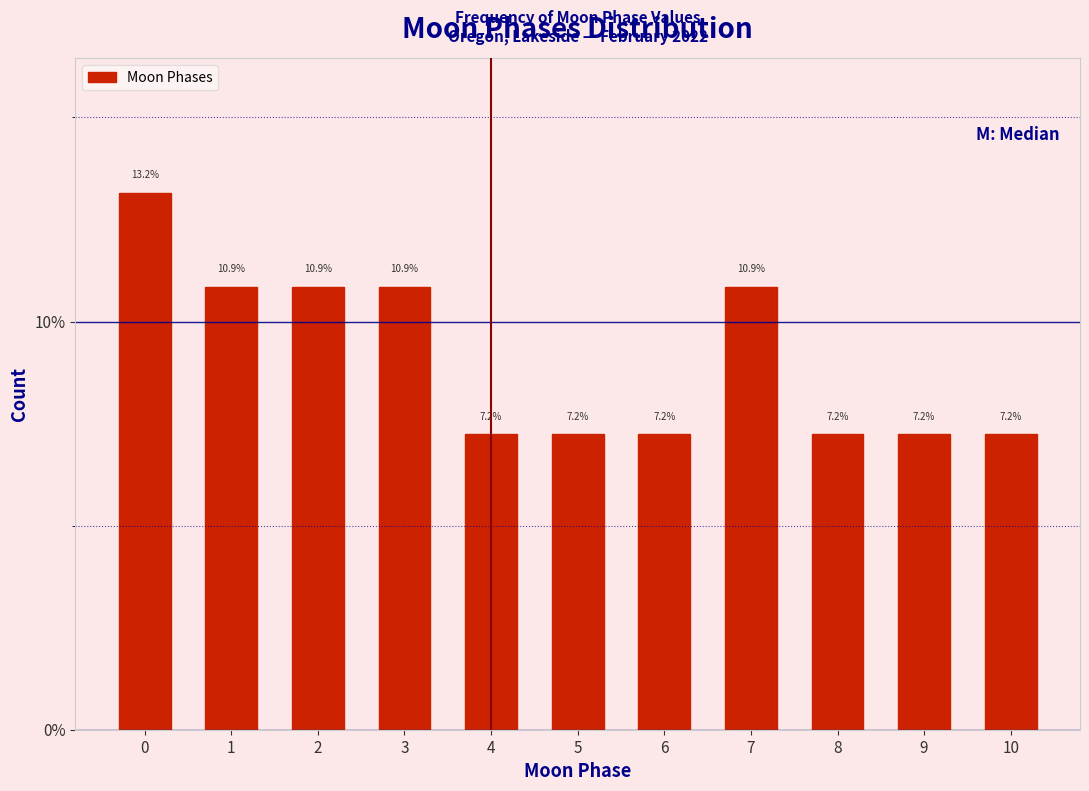

Reading right to left, list all the values displayed in this chart.

10=7.2	9=7.2	8=7.2	7=10.9	6=7.2	5=7.2	4=7.2	3=10.9	2=10.9	1=10.9	0=13.2